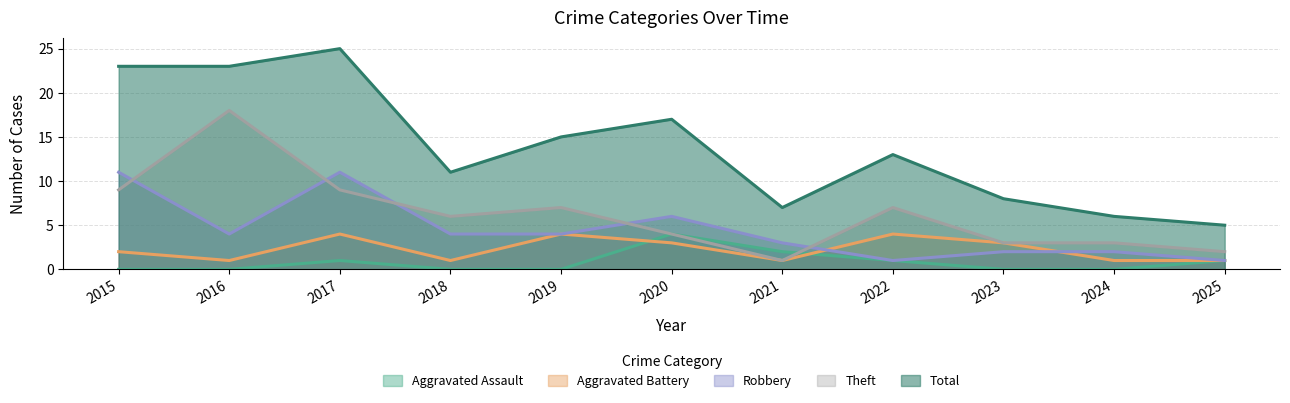

Which has a higher value, 2021 or 2018?

2021